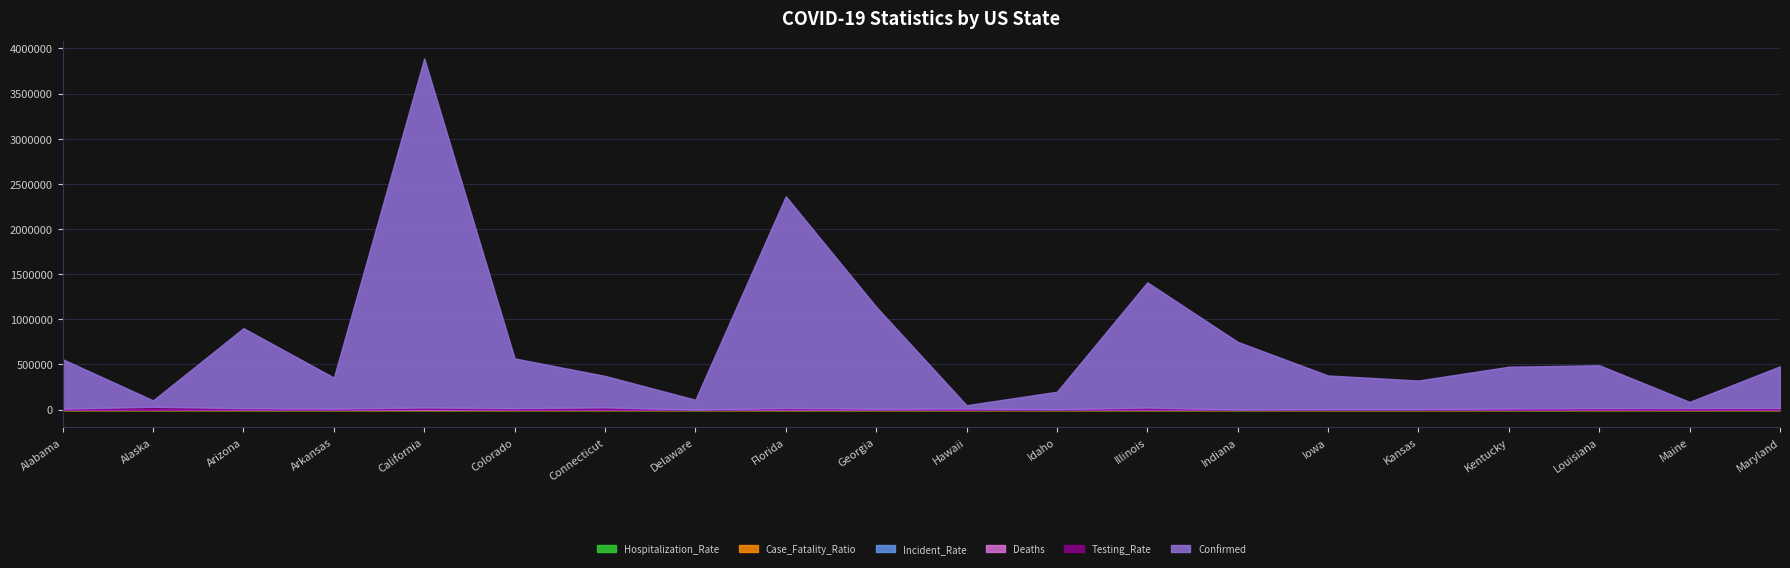

Is the value of Incident_Rate at Hawaii greater than the value of Testing_Rate at Kansas?

No